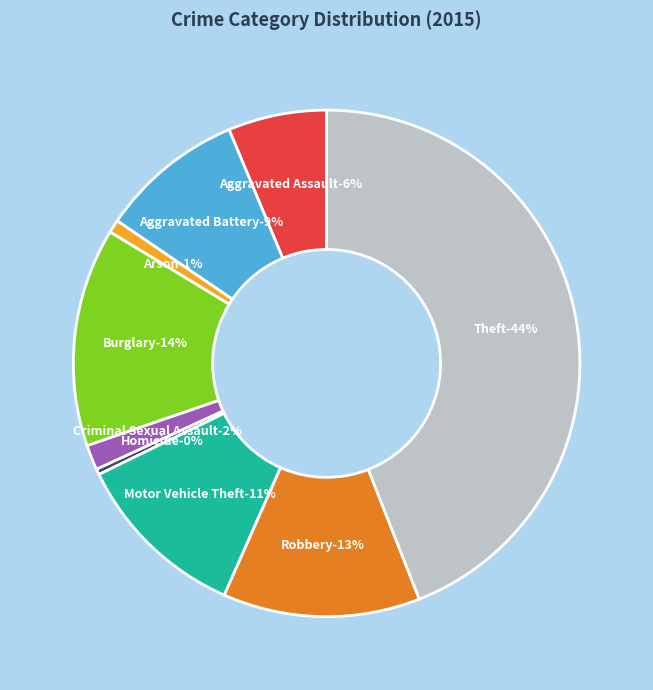

How many segments does this pie chart have?

9